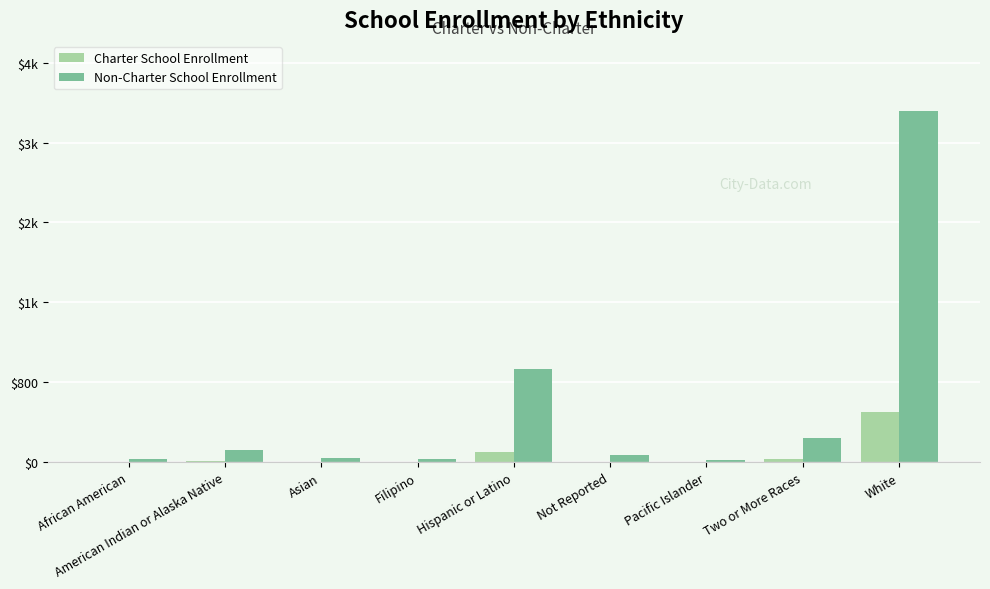

The Non-Charter School Enrollment series shows 164 at American Indian or Alaska Native. True or false?

False